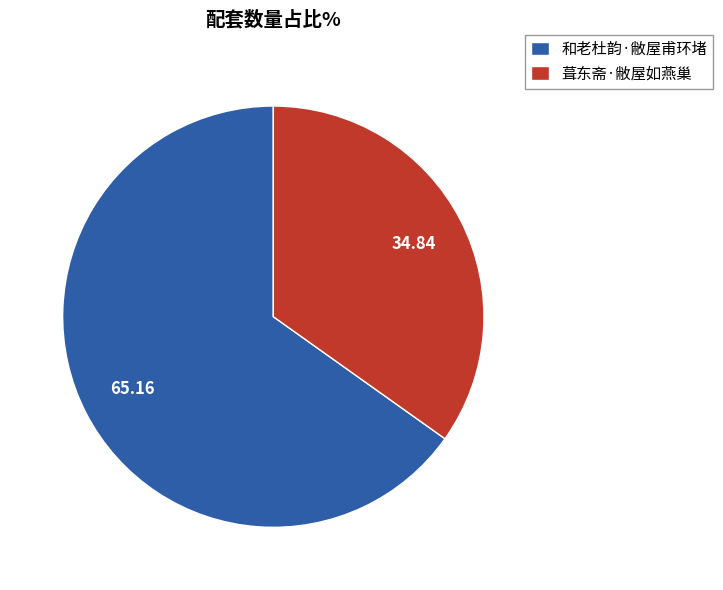

Does 和老杜韵·敝屋甫环堵 represent more than half of the total?

Yes